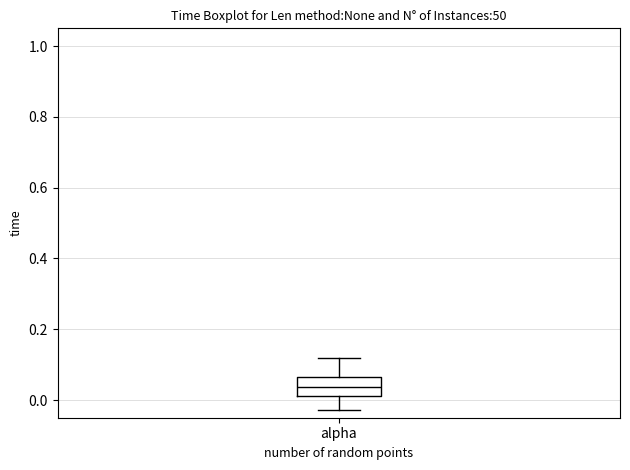

Read this box plot against the y-axis: the position of the median line, the range covered by the box, and the ends of both whiskers. The values are not printed on the chart, so give them approximately, as read against the axis.

median 0.04, box 0.02 to 0.06, whiskers -0.02 to 0.12